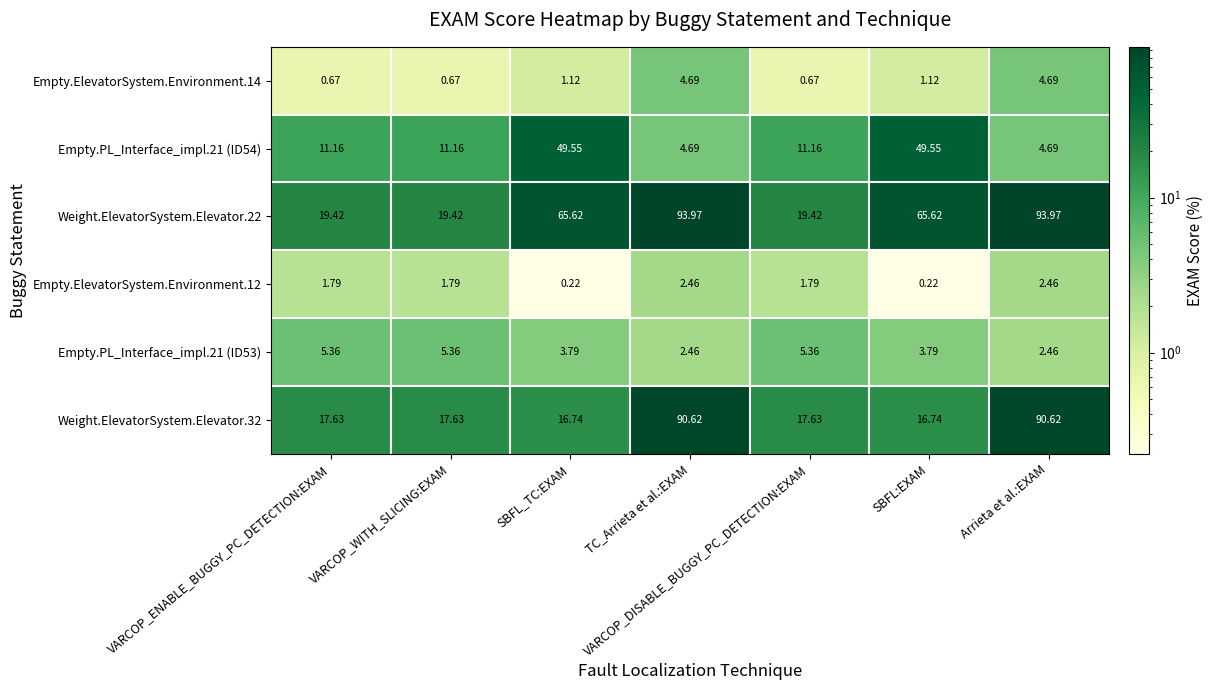

Is the value of Empty.PL_Interface_impl.21 (ID53) at VARCOP_DISABLE_BUGGY_PC_DETECTION:EXAM greater than the value of Empty.ElevatorSystem.Environment.12 at VARCOP_WITH_SLICING:EXAM?

Yes